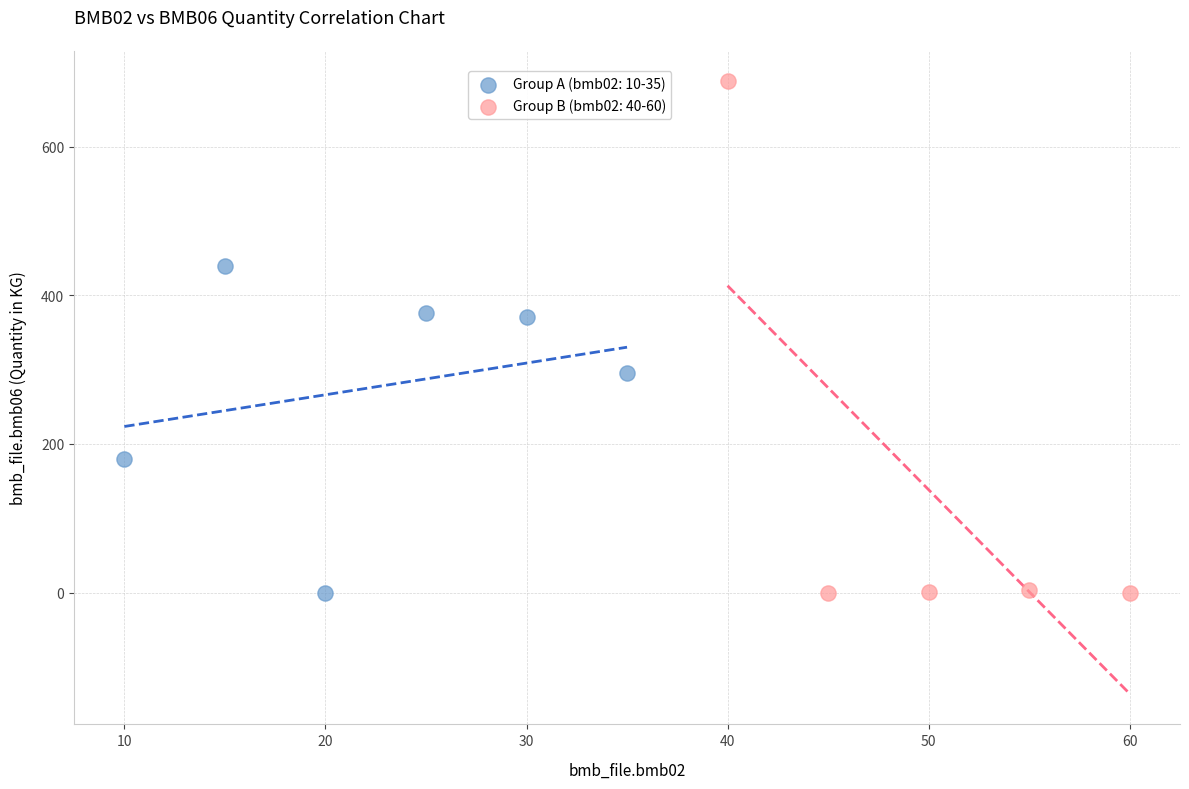

Which series has the widest spread of Y values?

Group B (bmb02: 40-60)